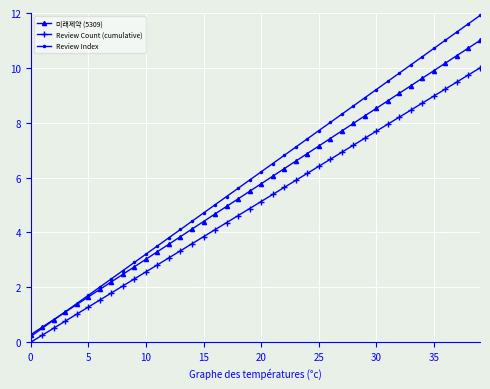

Which series has the widest spread of values?

Review Index